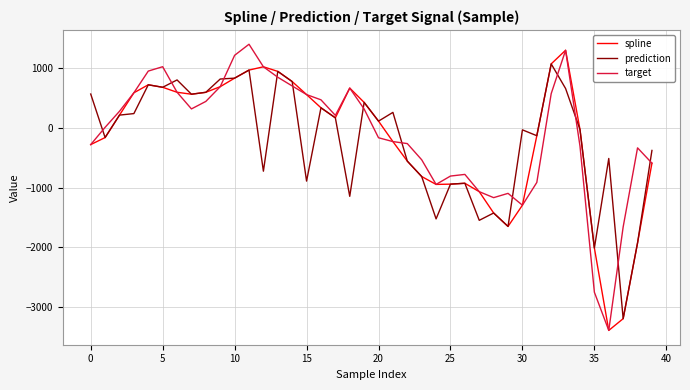

What is the highest value of the spline series?

1292.0